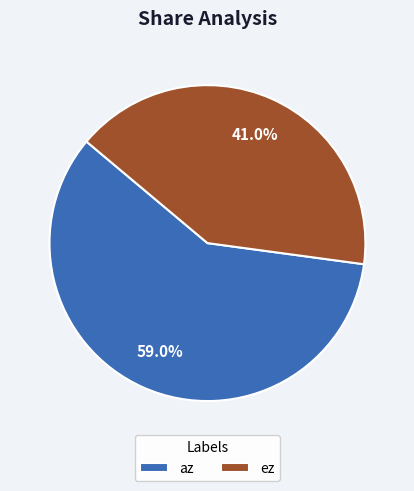

To the nearest percent, what is the average slice percentage?

50%